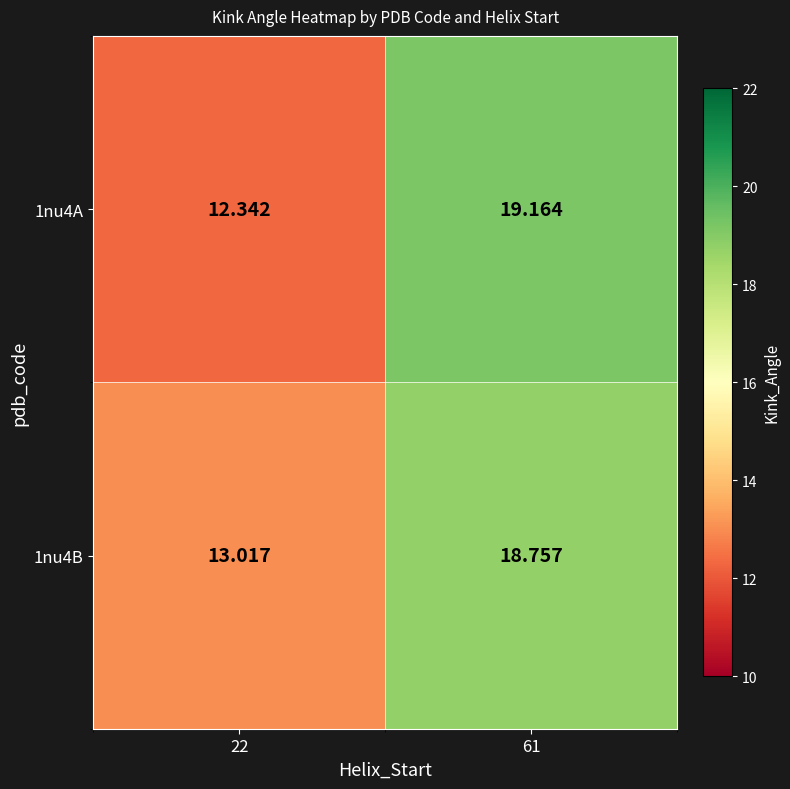

How many values in the 1nu4B series are below 18?

1